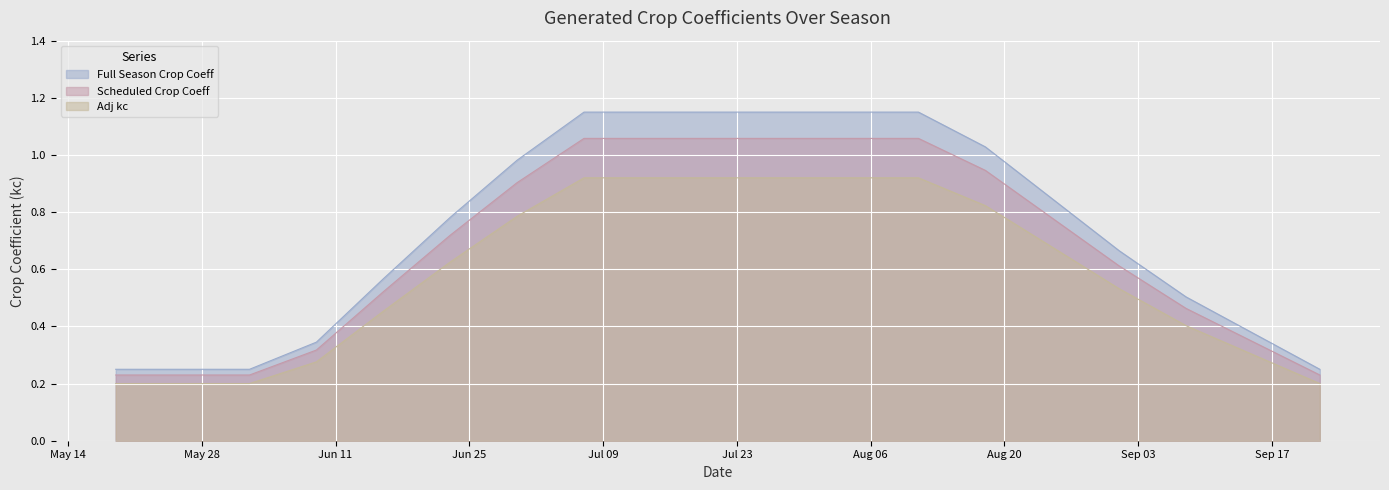

Rank the series by their average value, from highest to lowest.

Full Season Crop Coeff, Scheduled Crop Coeff, Adj kc